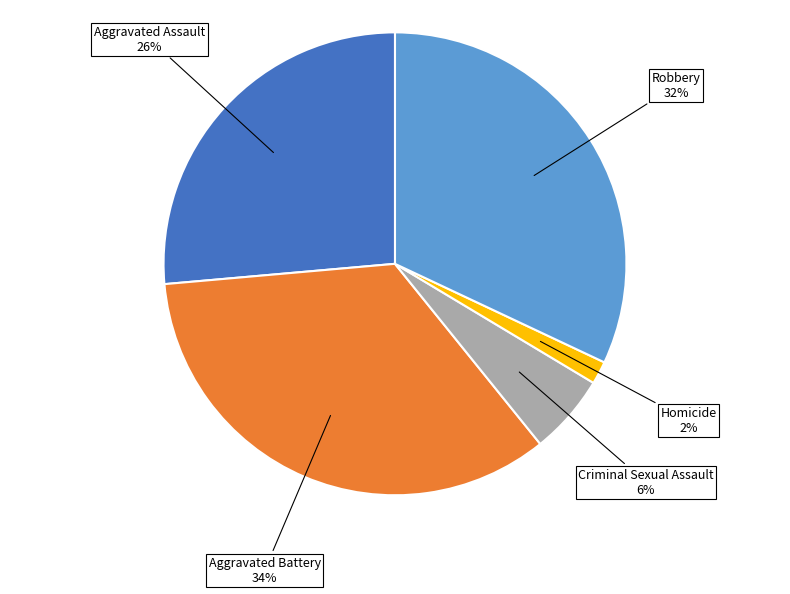

Does any single category account for the majority?

No